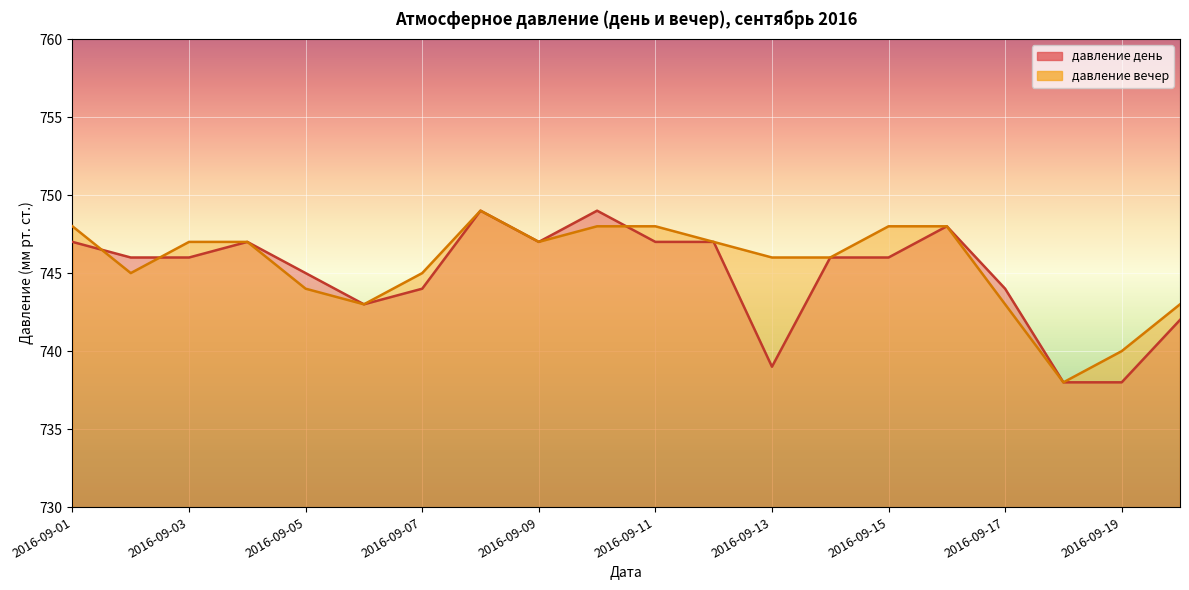

The value of давление вечер at 2016-09-05 is 744. True or false?

True